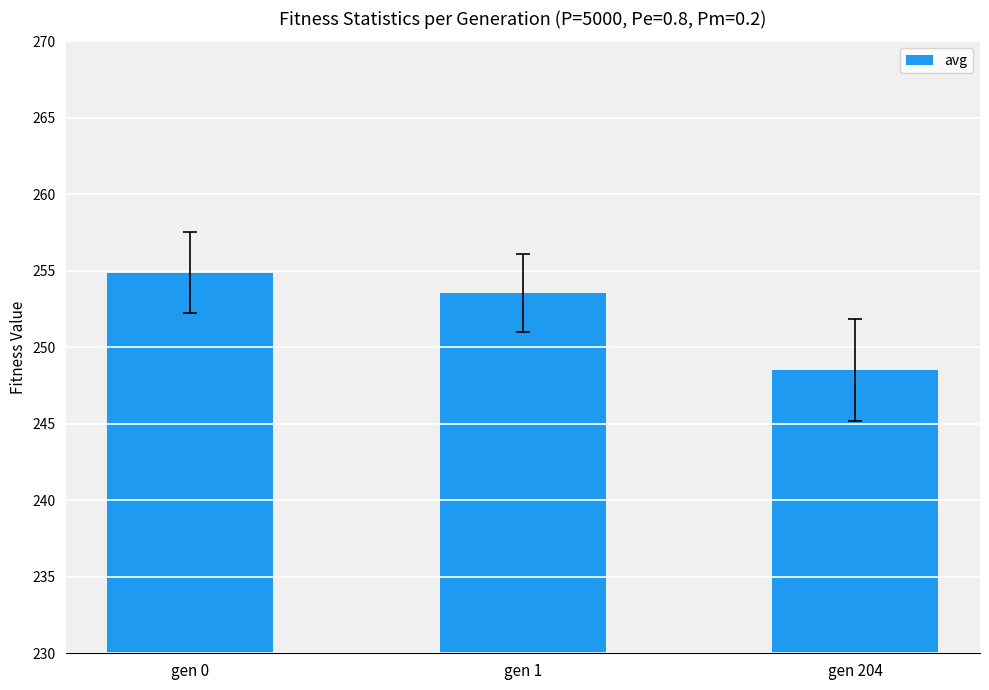

What is the minimum value shown in the chart?

248.5